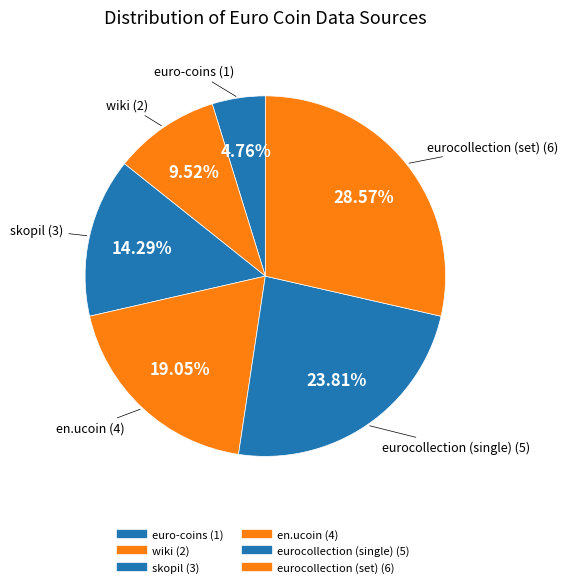

To the nearest percent, what percentage of the pie is eurocollection (set)?

29%